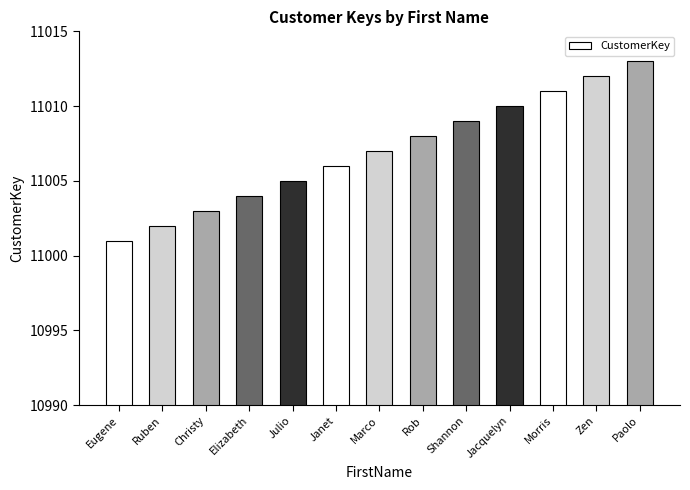

What is the sum of all values?

143091